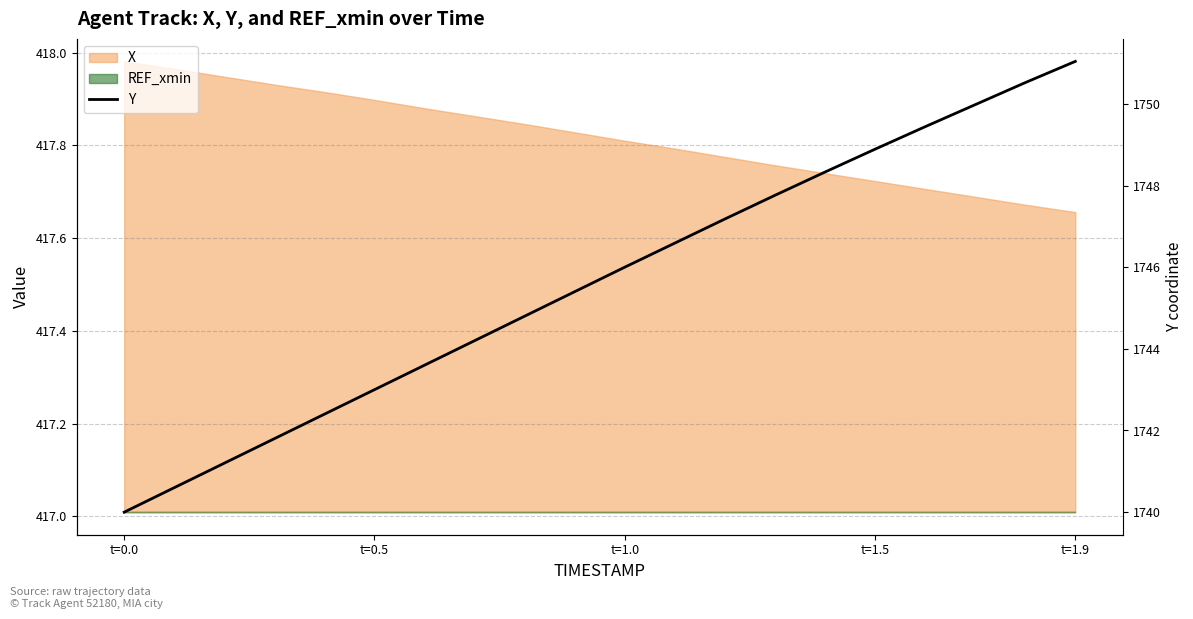

What is the approximate value at t=1.9?

1751.0